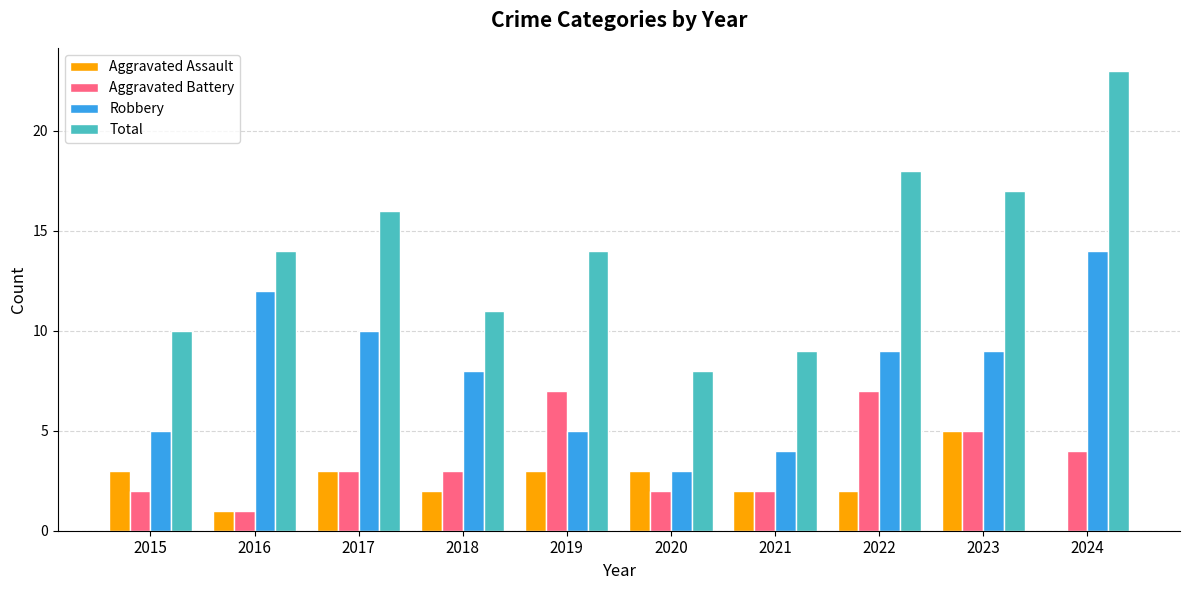

True or false: Total has a value of 17 at 2023.

True